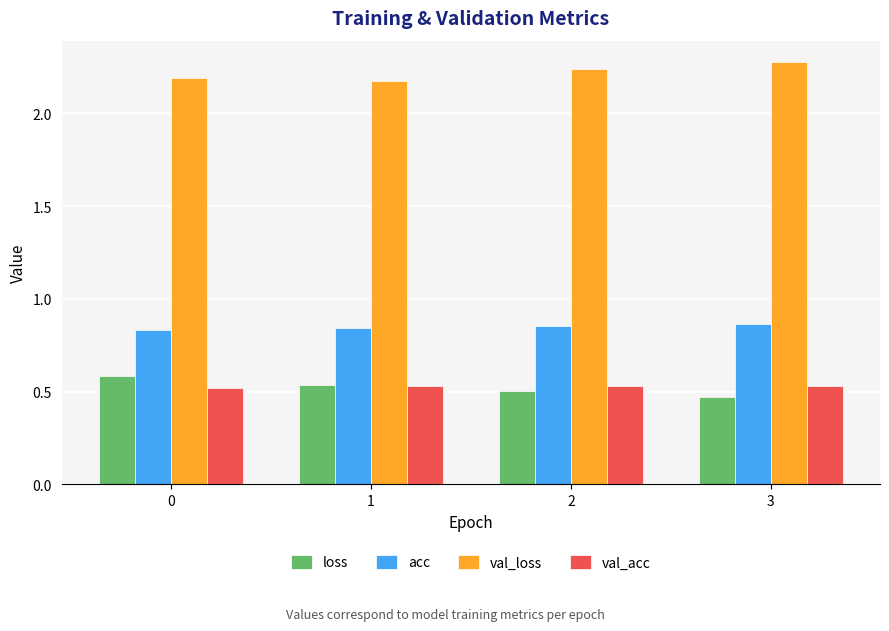

What is the maximum value for loss?

0.6